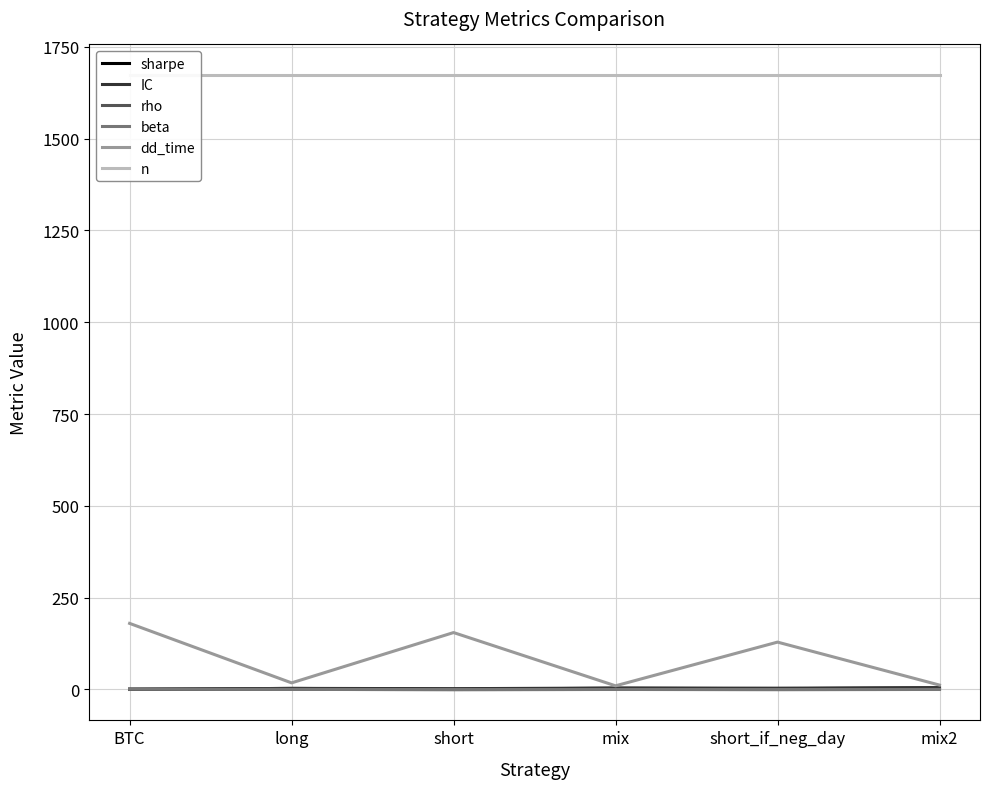

True or false: dd_time and beta intersect in this chart.

False